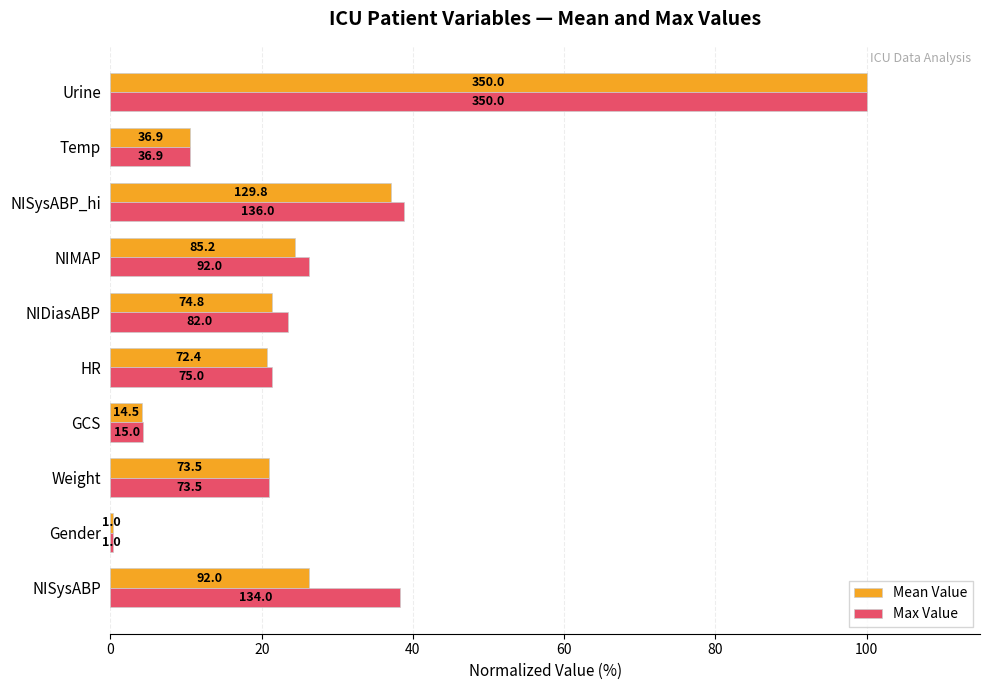

What are all the series names shown in the legend?

Mean Value, Max Value